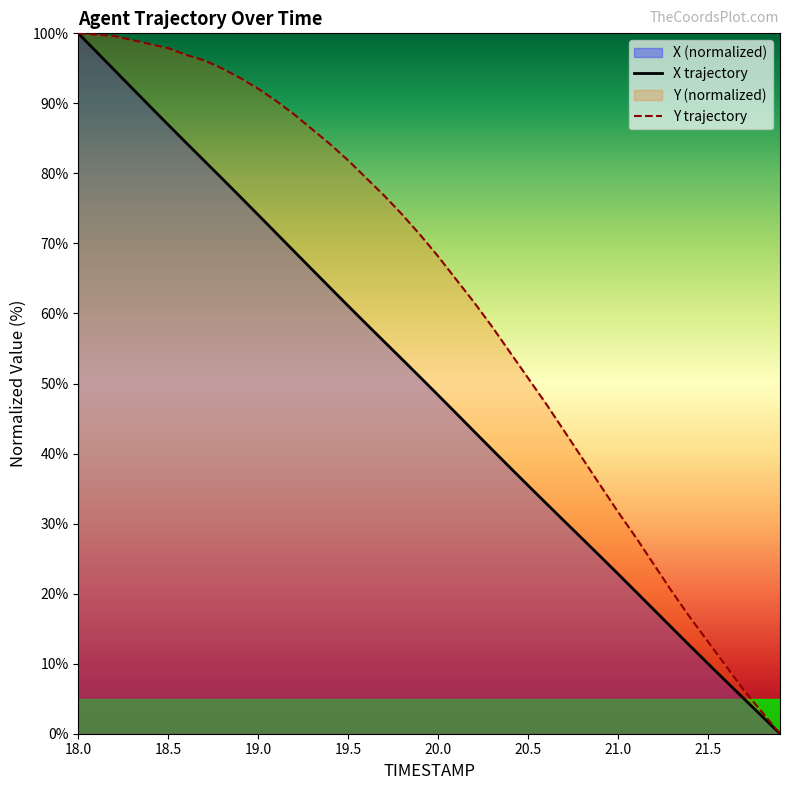

Reading left to right, transcribe all the data shown in this chart.

X: 100.0	97.4	94.8	92.2	89.5	86.9	84.4	81.8	79.2	76.7	74.1	71.5	68.9	66.3	63.7	61.1	58.5	56.0	53.5	50.9	48.3	45.8	43.2	40.6	38.0	35.4	32.9	30.4	27.9	25.4	22.8	20.3	17.7	15.1	12.5	10.0	7.5	5.0	2.5	0.0
Y: 100.0	99.8	99.6	99.0	98.5	97.9	96.9	96.1	95.0	93.6	92.1	90.3	88.4	86.3	84.2	81.9	79.3	76.8	74.1	71.2	68.1	64.9	61.6	58.1	54.4	50.8	47.1	43.2	39.4	35.5	31.7	28.0	24.1	20.3	16.6	13.1	9.7	6.2	3.1	0.0